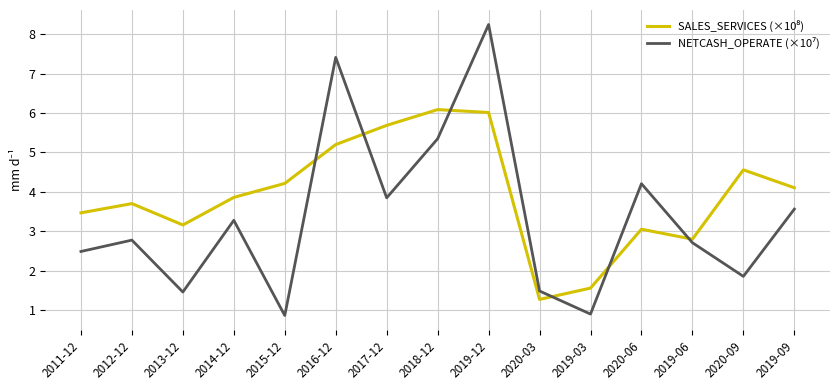

What position from the left is 2017-12?

7